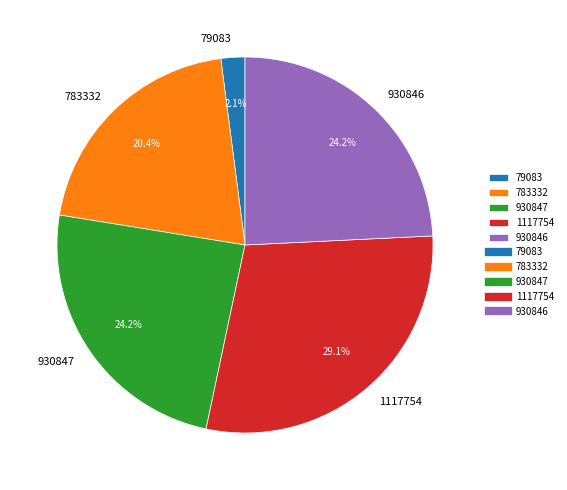

Which slice is the smallest?

79083